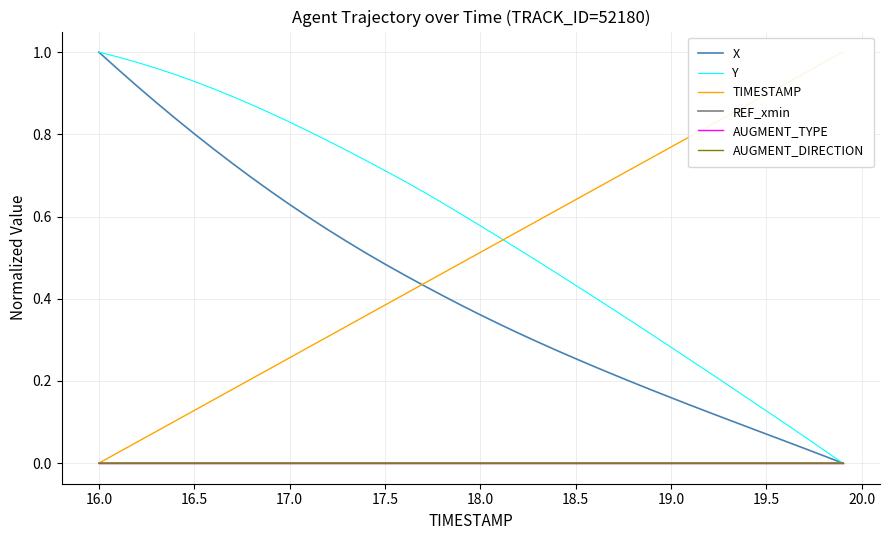

Which series has the widest spread of values?

X